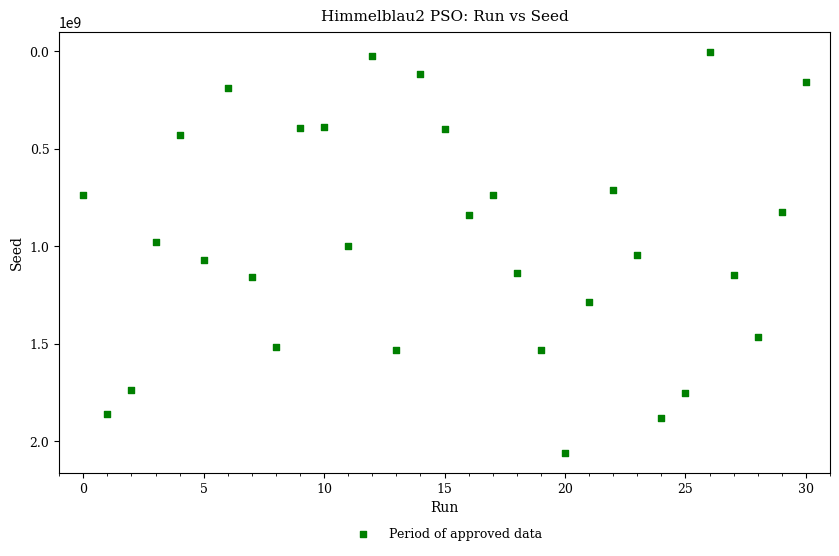

What is the range of Y values (max minus min)?

2055850620